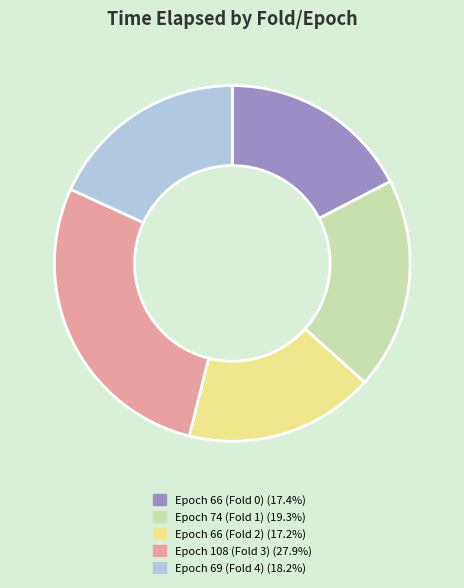

What is the largest slice in the pie chart?

Epoch 108 (Fold 3)